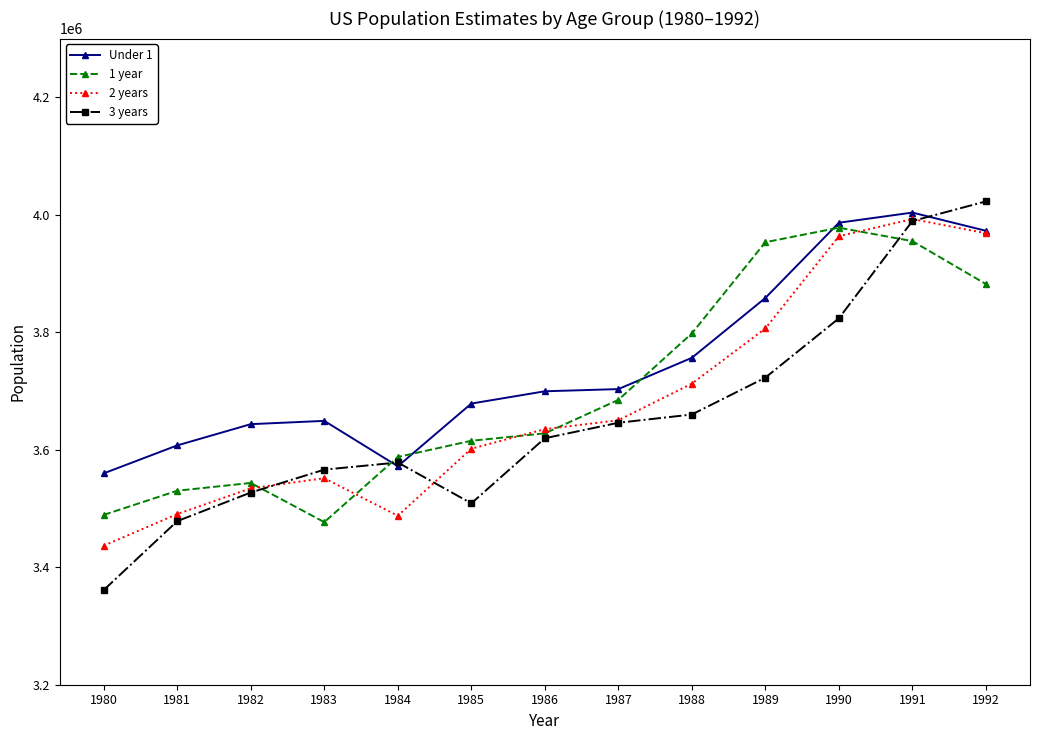

What is the sum of the Under 1 values at 1992 and 1984?

7544676